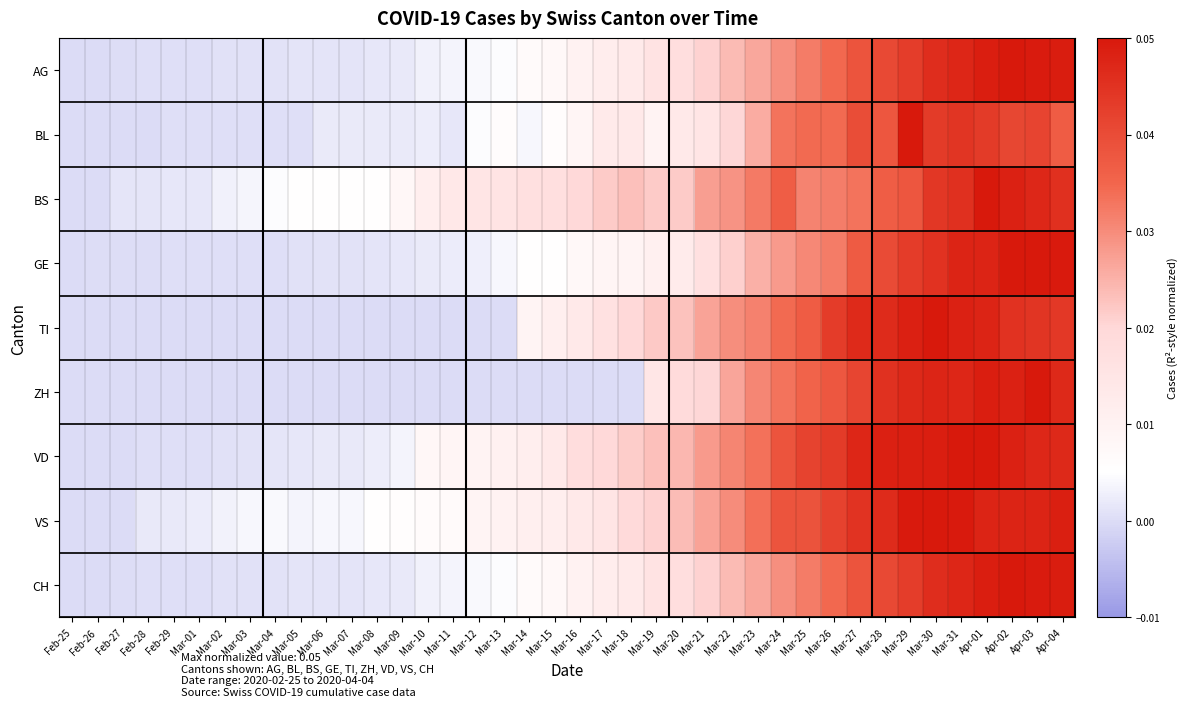

Reading left to right, list all the values displayed in this chart.

AG: Feb-25=0.0	Feb-26=0.0	Feb-27=0.0	Feb-28=0.0	Feb-29=0.0	Mar-01=0.0	Mar-02=0.0	Mar-03=0.0	Mar-04=0.0	Mar-05=0.0	Mar-06=0.0	Mar-07=0.0	Mar-08=0.0	Mar-09=0.0	Mar-10=0.0	Mar-11=0.0	Mar-12=0.0	Mar-13=0.0	Mar-14=0.0	Mar-15=0.0	Mar-16=0.0	Mar-17=0.0	Mar-18=0.0	Mar-19=0.0	Mar-20=0.0	Mar-21=0.0	Mar-22=0.0	Mar-23=0.0	Mar-24=0.0	Mar-25=0.0	Mar-26=0.0	Mar-27=0.0	Mar-28=0.0	Mar-29=0.0	Mar-30=0.0	Mar-31=0.0	Apr-01=0.0	Apr-02=0.1	Apr-03=0.0	Apr-04=0.0
BL: Feb-25=0.0	Feb-26=0.0	Feb-27=0.0	Feb-28=0.0	Feb-29=0.0	Mar-01=0.0	Mar-02=0.0	Mar-03=0.0	Mar-04=0.0	Mar-05=0.0	Mar-06=0.0	Mar-07=0.0	Mar-08=0.0	Mar-09=0.0	Mar-10=0.0	Mar-11=0.0	Mar-12=0.0	Mar-13=0.0	Mar-14=0.0	Mar-15=0.0	Mar-16=0.0	Mar-17=0.0	Mar-18=0.0	Mar-19=0.0	Mar-20=0.0	Mar-21=0.0	Mar-22=0.0	Mar-23=0.0	Mar-24=0.0	Mar-25=0.0	Mar-26=0.0	Mar-27=0.0	Mar-28=0.0	Mar-29=0.1	Mar-30=0.0	Mar-31=0.0	Apr-01=0.0	Apr-02=0.0	Apr-03=0.0	Apr-04=0.0
BS: Feb-25=0.0	Feb-26=0.0	Feb-27=0.0	Feb-28=0.0	Feb-29=0.0	Mar-01=0.0	Mar-02=0.0	Mar-03=0.0	Mar-04=0.0	Mar-05=0.0	Mar-06=0.0	Mar-07=0.0	Mar-08=0.0	Mar-09=0.0	Mar-10=0.0	Mar-11=0.0	Mar-12=0.0	Mar-13=0.0	Mar-14=0.0	Mar-15=0.0	Mar-16=0.0	Mar-17=0.0	Mar-18=0.0	Mar-19=0.0	Mar-20=0.0	Mar-21=0.0	Mar-22=0.0	Mar-23=0.0	Mar-24=0.0	Mar-25=0.0	Mar-26=0.0	Mar-27=0.0	Mar-28=0.0	Mar-29=0.0	Mar-30=0.0	Mar-31=0.0	Apr-01=0.1	Apr-02=0.0	Apr-03=0.0	Apr-04=0.0
GE: Feb-25=0.0	Feb-26=0.0	Feb-27=0.0	Feb-28=0.0	Feb-29=0.0	Mar-01=0.0	Mar-02=0.0	Mar-03=0.0	Mar-04=0.0	Mar-05=0.0	Mar-06=0.0	Mar-07=0.0	Mar-08=0.0	Mar-09=0.0	Mar-10=0.0	Mar-11=0.0	Mar-12=0.0	Mar-13=0.0	Mar-14=0.0	Mar-15=0.0	Mar-16=0.0	Mar-17=0.0	Mar-18=0.0	Mar-19=0.0	Mar-20=0.0	Mar-21=0.0	Mar-22=0.0	Mar-23=0.0	Mar-24=0.0	Mar-25=0.0	Mar-26=0.0	Mar-27=0.0	Mar-28=0.0	Mar-29=0.0	Mar-30=0.0	Mar-31=0.0	Apr-01=0.0	Apr-02=0.1	Apr-03=0.1	Apr-04=0.0
TI: Feb-25=0.0	Feb-26=0.0	Feb-27=0.0	Feb-28=0.0	Feb-29=0.0	Mar-01=0.0	Mar-02=0.0	Mar-03=0.0	Mar-04=0.0	Mar-05=0.0	Mar-06=0.0	Mar-07=0.0	Mar-08=0.0	Mar-09=0.0	Mar-10=0.0	Mar-11=0.0	Mar-12=0.0	Mar-13=0.0	Mar-14=0.0	Mar-15=0.0	Mar-16=0.0	Mar-17=0.0	Mar-18=0.0	Mar-19=0.0	Mar-20=0.0	Mar-21=0.0	Mar-22=0.0	Mar-23=0.0	Mar-24=0.0	Mar-25=0.0	Mar-26=0.0	Mar-27=0.0	Mar-28=0.0	Mar-29=0.0	Mar-30=0.1	Mar-31=0.0	Apr-01=0.0	Apr-02=0.0	Apr-03=0.0	Apr-04=0.0
ZH: Feb-25=0.0	Feb-26=0.0	Feb-27=0.0	Feb-28=0.0	Feb-29=0.0	Mar-01=0.0	Mar-02=0.0	Mar-03=0.0	Mar-04=0.0	Mar-05=0.0	Mar-06=0.0	Mar-07=0.0	Mar-08=0.0	Mar-09=0.0	Mar-10=0.0	Mar-11=0.0	Mar-12=0.0	Mar-13=0.0	Mar-14=0.0	Mar-15=0.0	Mar-16=0.0	Mar-17=0.0	Mar-18=0.0	Mar-19=0.0	Mar-20=0.0	Mar-21=0.0	Mar-22=0.0	Mar-23=0.0	Mar-24=0.0	Mar-25=0.0	Mar-26=0.0	Mar-27=0.0	Mar-28=0.0	Mar-29=0.0	Mar-30=0.0	Mar-31=0.0	Apr-01=0.0	Apr-02=0.0	Apr-03=0.1	Apr-04=0.0
VD: Feb-25=0.0	Feb-26=0.0	Feb-27=0.0	Feb-28=0.0	Feb-29=0.0	Mar-01=0.0	Mar-02=0.0	Mar-03=0.0	Mar-04=0.0	Mar-05=0.0	Mar-06=0.0	Mar-07=0.0	Mar-08=0.0	Mar-09=0.0	Mar-10=0.0	Mar-11=0.0	Mar-12=0.0	Mar-13=0.0	Mar-14=0.0	Mar-15=0.0	Mar-16=0.0	Mar-17=0.0	Mar-18=0.0	Mar-19=0.0	Mar-20=0.0	Mar-21=0.0	Mar-22=0.0	Mar-23=0.0	Mar-24=0.0	Mar-25=0.0	Mar-26=0.0	Mar-27=0.0	Mar-28=0.0	Mar-29=0.0	Mar-30=0.0	Mar-31=0.1	Apr-01=0.1	Apr-02=0.0	Apr-03=0.0	Apr-04=0.0
VS: Feb-25=0.0	Feb-26=0.0	Feb-27=0.0	Feb-28=0.0	Feb-29=0.0	Mar-01=0.0	Mar-02=0.0	Mar-03=0.0	Mar-04=0.0	Mar-05=0.0	Mar-06=0.0	Mar-07=0.0	Mar-08=0.0	Mar-09=0.0	Mar-10=0.0	Mar-11=0.0	Mar-12=0.0	Mar-13=0.0	Mar-14=0.0	Mar-15=0.0	Mar-16=0.0	Mar-17=0.0	Mar-18=0.0	Mar-19=0.0	Mar-20=0.0	Mar-21=0.0	Mar-22=0.0	Mar-23=0.0	Mar-24=0.0	Mar-25=0.0	Mar-26=0.0	Mar-27=0.0	Mar-28=0.0	Mar-29=0.0	Mar-30=0.1	Mar-31=0.0	Apr-01=0.0	Apr-02=0.0	Apr-03=0.0	Apr-04=0.0
CH: Feb-25=0.0	Feb-26=0.0	Feb-27=0.0	Feb-28=0.0	Feb-29=0.0	Mar-01=0.0	Mar-02=0.0	Mar-03=0.0	Mar-04=0.0	Mar-05=0.0	Mar-06=0.0	Mar-07=0.0	Mar-08=0.0	Mar-09=0.0	Mar-10=0.0	Mar-11=0.0	Mar-12=0.0	Mar-13=0.0	Mar-14=0.0	Mar-15=0.0	Mar-16=0.0	Mar-17=0.0	Mar-18=0.0	Mar-19=0.0	Mar-20=0.0	Mar-21=0.0	Mar-22=0.0	Mar-23=0.0	Mar-24=0.0	Mar-25=0.0	Mar-26=0.0	Mar-27=0.0	Mar-28=0.0	Mar-29=0.0	Mar-30=0.0	Mar-31=0.0	Apr-01=0.0	Apr-02=0.1	Apr-03=0.0	Apr-04=0.0